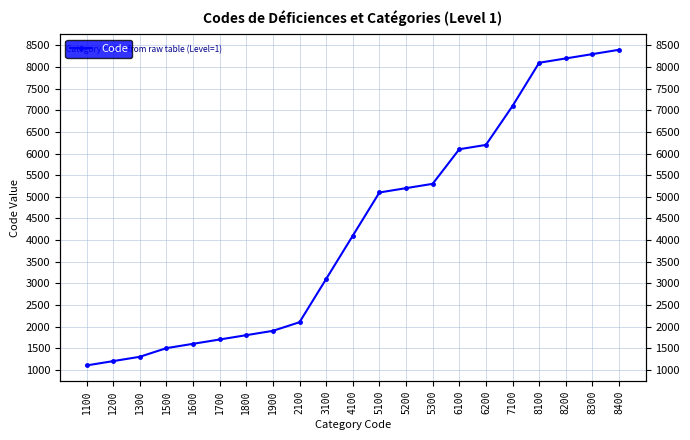

Is this an area chart (filled region under the line)?

No